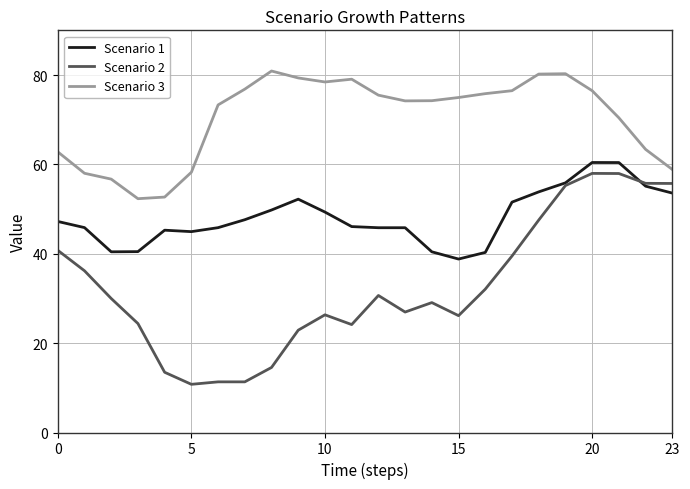

What is the minimum value for Scenario 3?

52.3